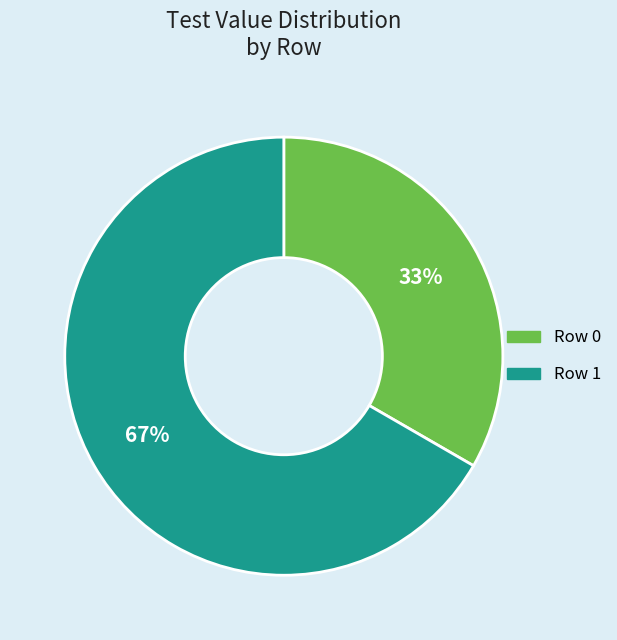

What is the ratio of the value at Row 1 to the value at Row 0?

2.0